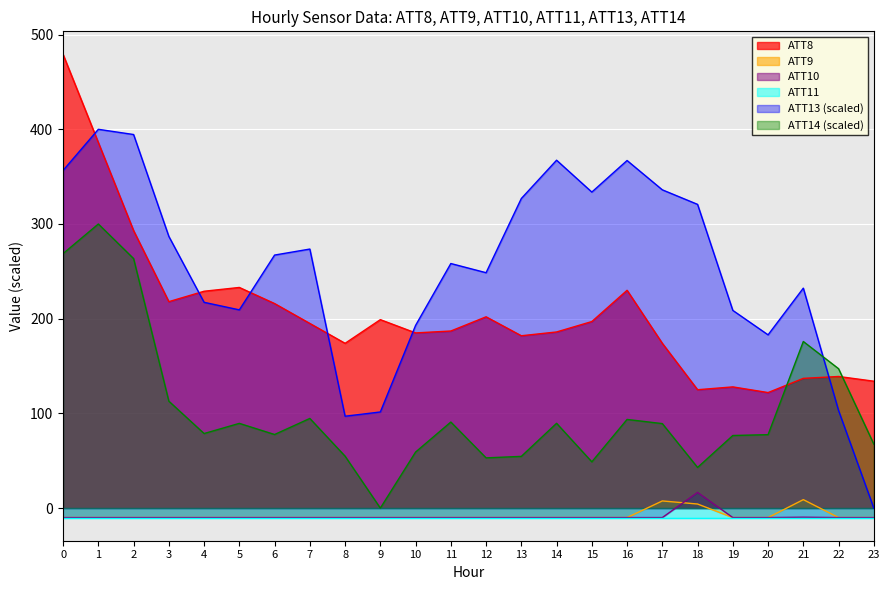

Which series has the largest range (max minus min)?

ATT13